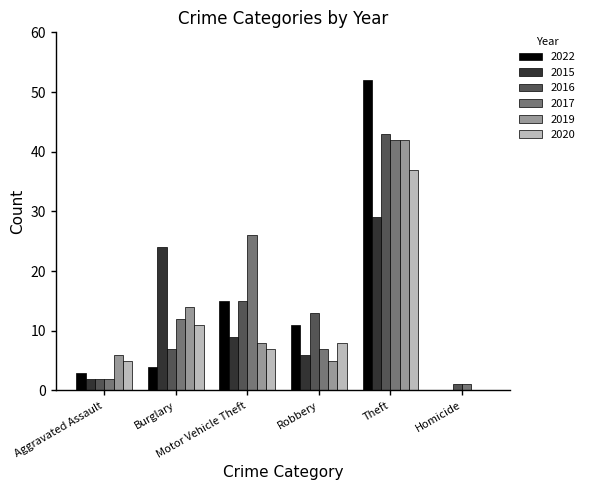

What are all the series names shown in the legend?

2022, 2015, 2016, 2017, 2019, 2020